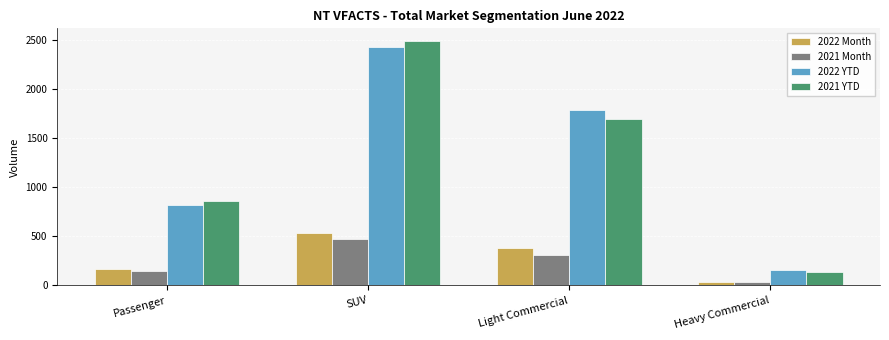

Reading right to left, list all the values displayed in this chart.

2022 Month: Heavy Commercial=34	Light Commercial=376	SUV=537	Passenger=168
2021 Month: Heavy Commercial=30	Light Commercial=307	SUV=475	Passenger=147
2022 YTD: Heavy Commercial=161	Light Commercial=1788	SUV=2433	Passenger=815
2021 YTD: Heavy Commercial=135	Light Commercial=1701	SUV=2497	Passenger=864